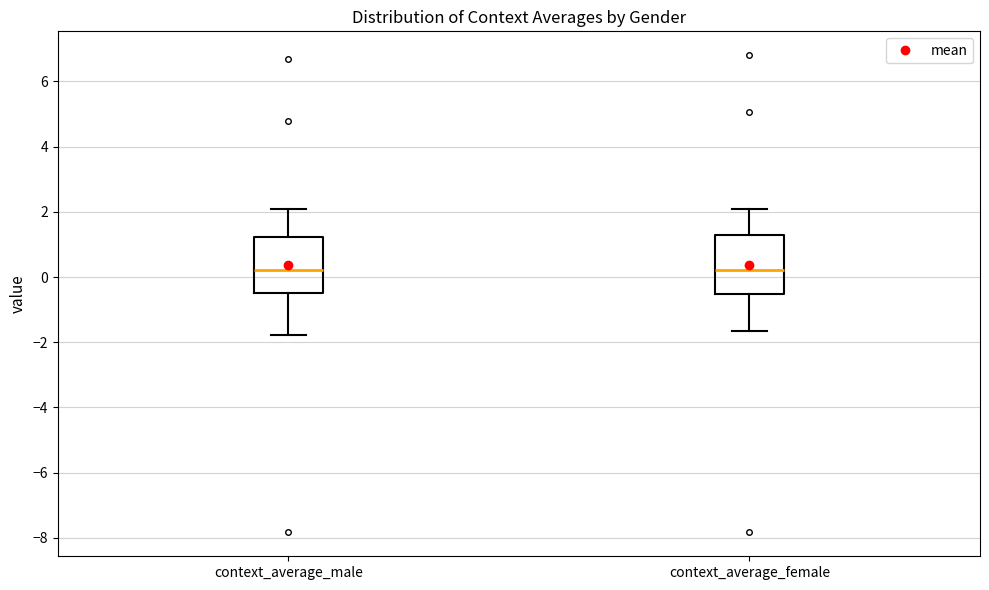

Reading left to right, transcribe this box plot: for each box, give where its median line is, the range the box spans, and where its two whiskers end, as read against the y-axis. The values are not printed on the chart, so give them approximately, as read against the axis.

context_average_male: median 0.2, box -0.6 to 1.2, whiskers -1.8 to 2.0
context_average_female: median 0.2, box -0.6 to 1.2, whiskers -1.6 to 2.0